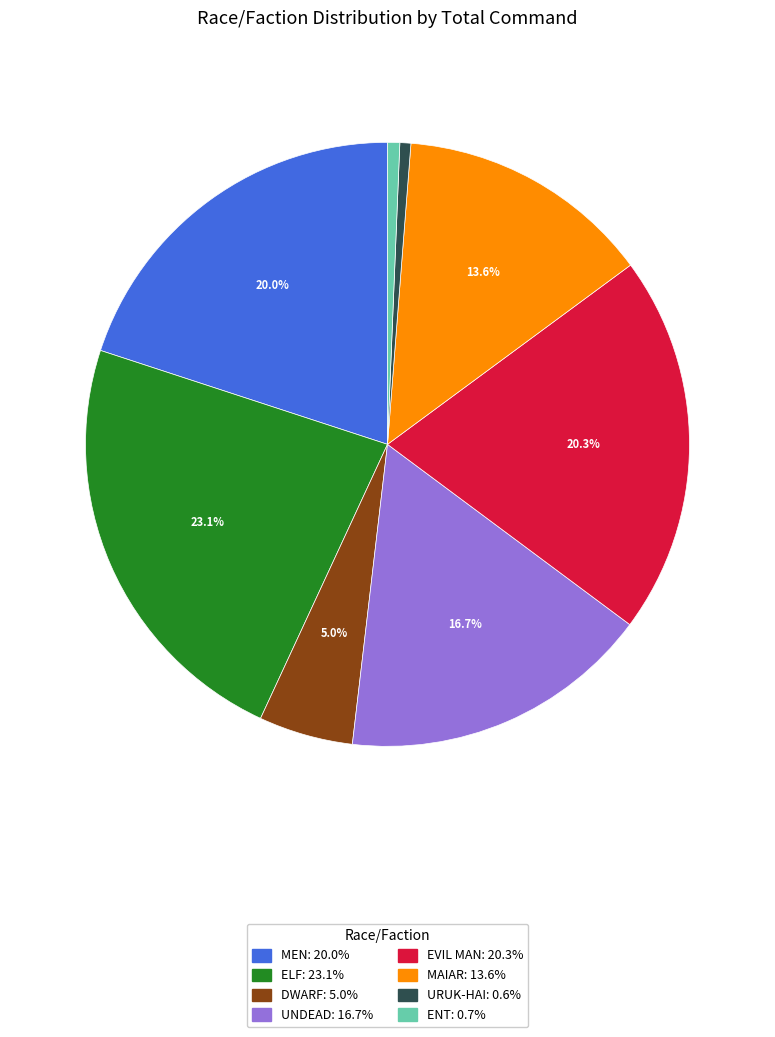

Does any single category account for the majority?

No